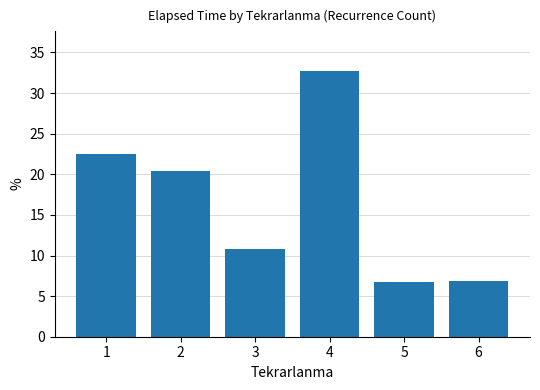

What is the difference between the second highest and minimum values?

15.8